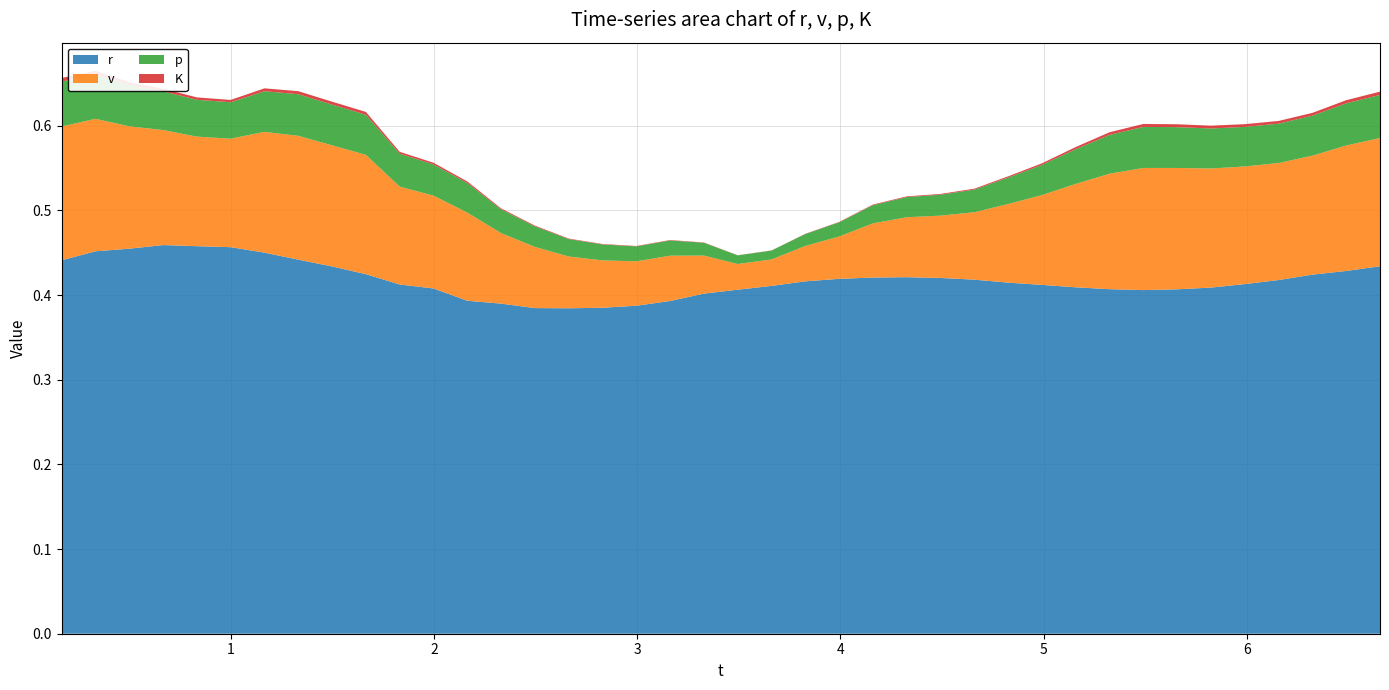

Reading right to left, list all the values displayed in this chart.

t: 6.7	6.5	6.3	6.2	6.0	5.8	5.7	5.5	5.3	5.2	5.0	4.8	4.7	4.5	4.3	4.2	4.0	3.8	3.7	3.5	3.3	3.2	3.0	2.8	2.7	2.5	2.3	2.2	2.0	1.8	1.7	1.5	1.3	1.2	1.0	0.8	0.7	0.5	0.3	0.2
r: 0.4	0.4	0.4	0.4	0.4	0.4	0.4	0.4	0.4	0.4	0.4	0.4	0.4	0.4	0.4	0.4	0.4	0.4	0.4	0.4	0.4	0.4	0.4	0.4	0.4	0.4	0.4	0.4	0.4	0.4	0.4	0.4	0.4	0.5	0.5	0.5	0.5	0.5	0.5	0.4
v: 0.2	0.1	0.1	0.1	0.1	0.1	0.1	0.1	0.1	0.1	0.1	0.1	0.1	0.1	0.1	0.1	0.0	0.0	0.0	0.0	0.0	0.1	0.1	0.1	0.1	0.1	0.1	0.1	0.1	0.1	0.1	0.1	0.1	0.1	0.1	0.1	0.1	0.1	0.2	0.2
p: 0.1	0.0	0.0	0.0	0.0	0.0	0.0	0.0	0.0	0.0	0.0	0.0	0.0	0.0	0.0	0.0	0.0	0.0	0.0	0.0	0.0	0.0	0.0	0.0	0.0	0.0	0.0	0.0	0.0	0.0	0.0	0.0	0.0	0.0	0.0	0.0	0.0	0.0	0.1	0.1
K: 0.0	0.0	0.0	0.0	0.0	0.0	0.0	0.0	0.0	0.0	0.0	0.0	0.0	0.0	0.0	0.0	0.0	0.0	0.0	0.0	0.0	0.0	0.0	0.0	0.0	0.0	0.0	0.0	0.0	0.0	0.0	0.0	0.0	0.0	0.0	0.0	0.0	0.0	0.0	0.0